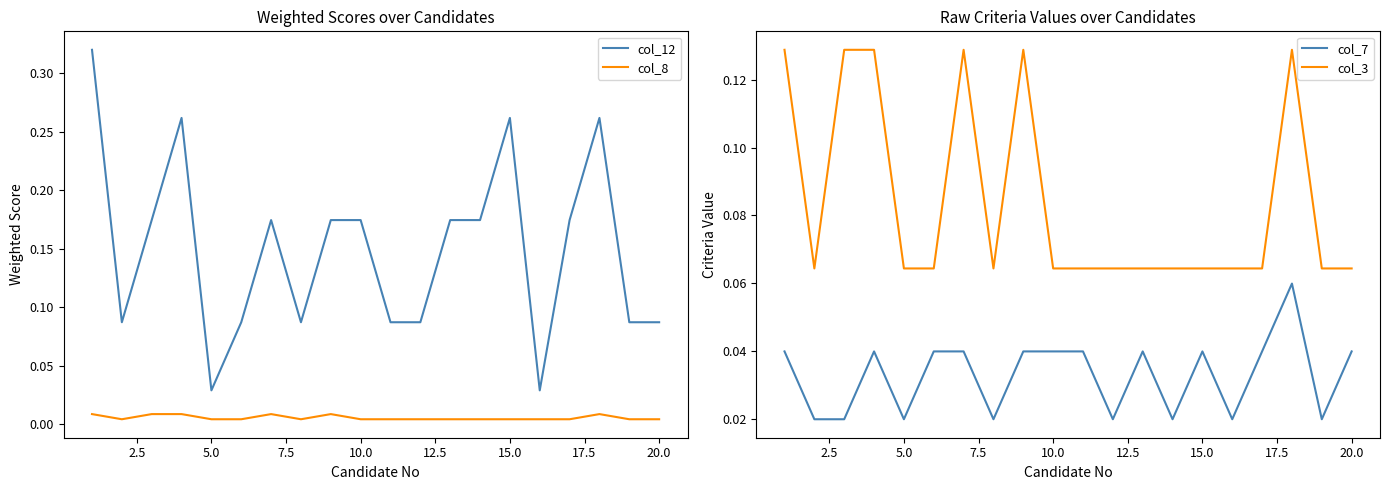

True or false: col_8 and col_12 intersect in this chart.

False